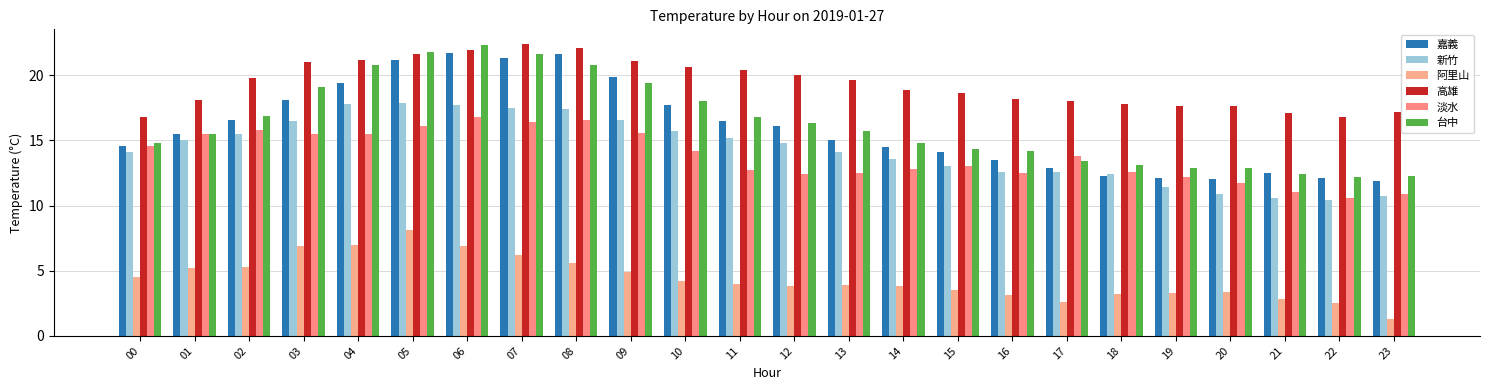

Count the number of categories in the chart.

24